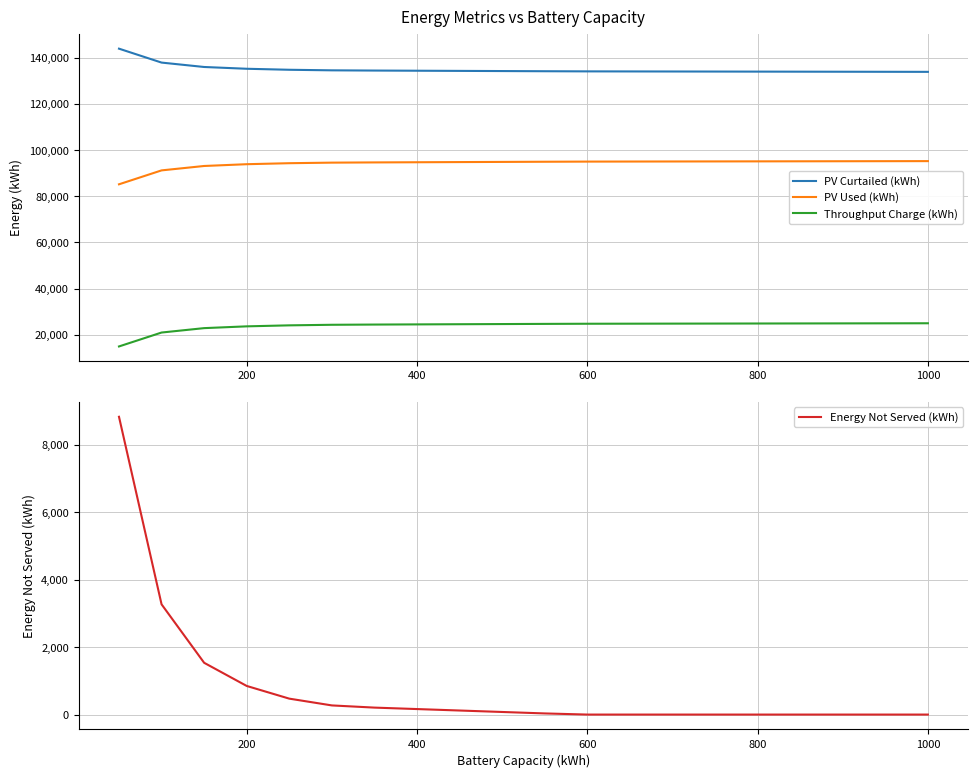

True or false: PV Curtailed (kWh) and Throughput Charge (kWh) cross at least once.

False